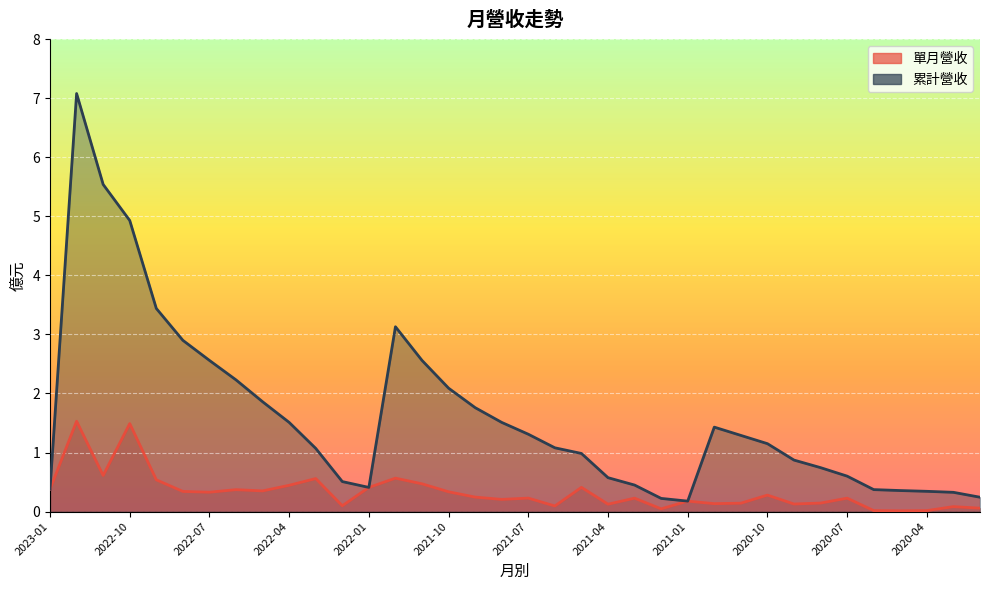

Reading left to right, list all the values displayed in this chart.

單月營收: 0.4	1.5	0.6	1.5	0.5	0.3	0.3	0.4	0.3	0.4	0.6	0.1	0.4	0.6	0.5	0.3	0.2	0.2	0.2	0.1	0.4	0.1	0.2	0.0	0.2	0.1	0.1	0.3	0.1	0.1	0.2	0.0	0.0	0.0	0.1	0.1
累計營收: 0.4	7.1	5.5	4.9	3.4	2.9	2.6	2.2	1.9	1.5	1.1	0.5	0.4	3.1	2.6	2.1	1.8	1.5	1.3	1.1	1.0	0.6	0.4	0.2	0.2	1.4	1.3	1.1	0.9	0.7	0.6	0.4	0.4	0.3	0.3	0.2